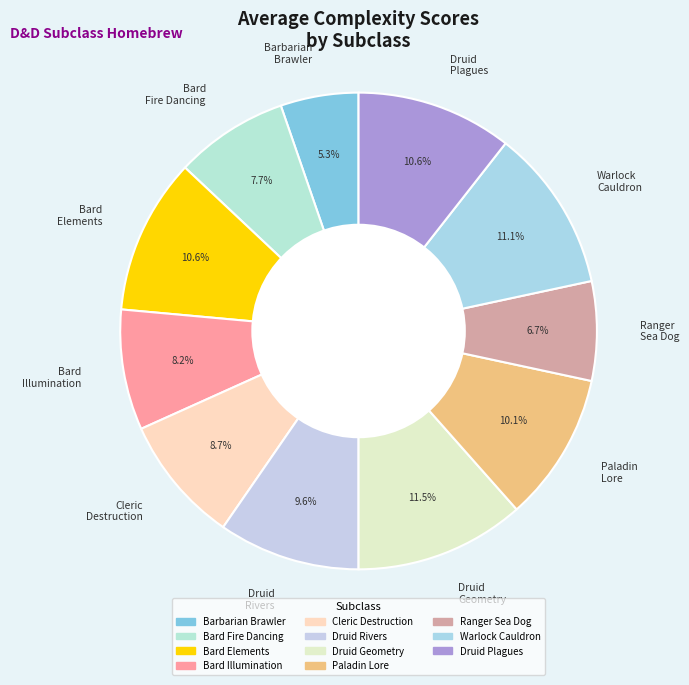

Is there any slice that represents more than half of the pie?

No